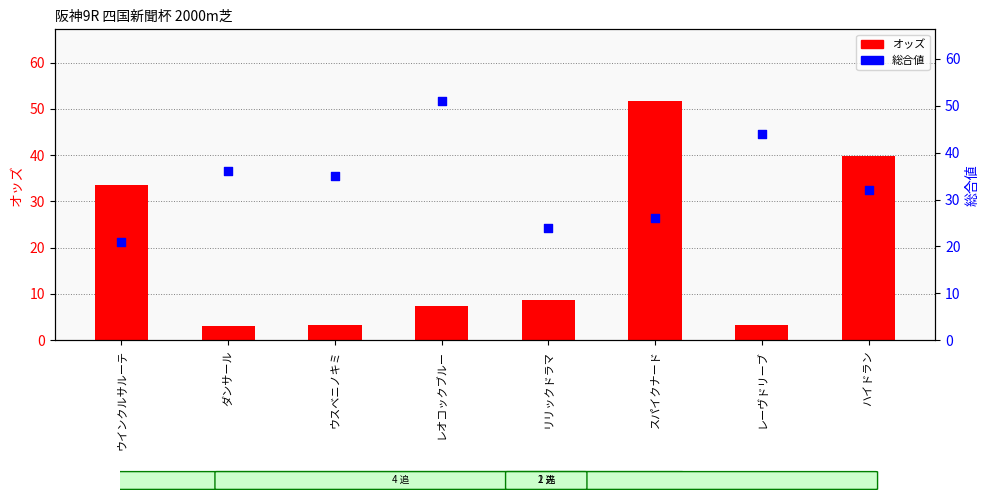

What is the total value across all series at ダンサール?

39.0